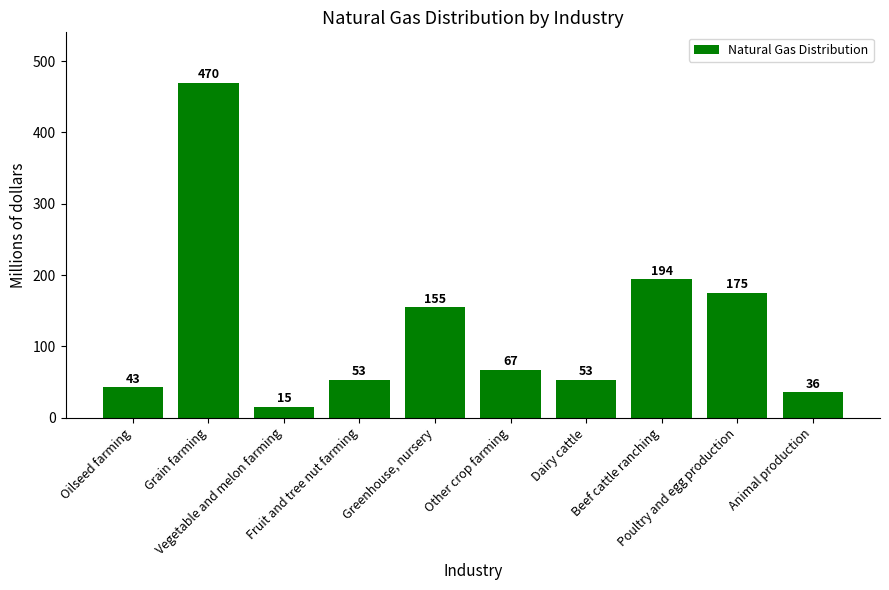

What is the greatest value displayed?

470